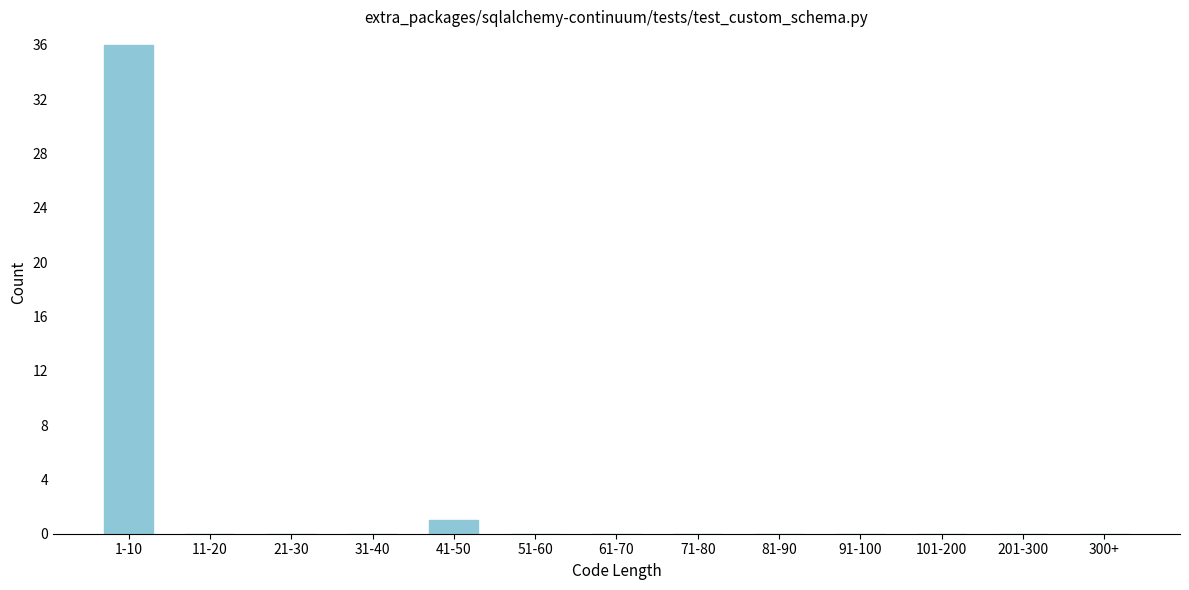

Reading left to right, extract all data points from this chart.

1-10=36	11-20=0	21-30=0	31-40=0	41-50=1	51-60=0	61-70=0	71-80=0	81-90=0	91-100=0	101-200=0	201-300=0	300+=0